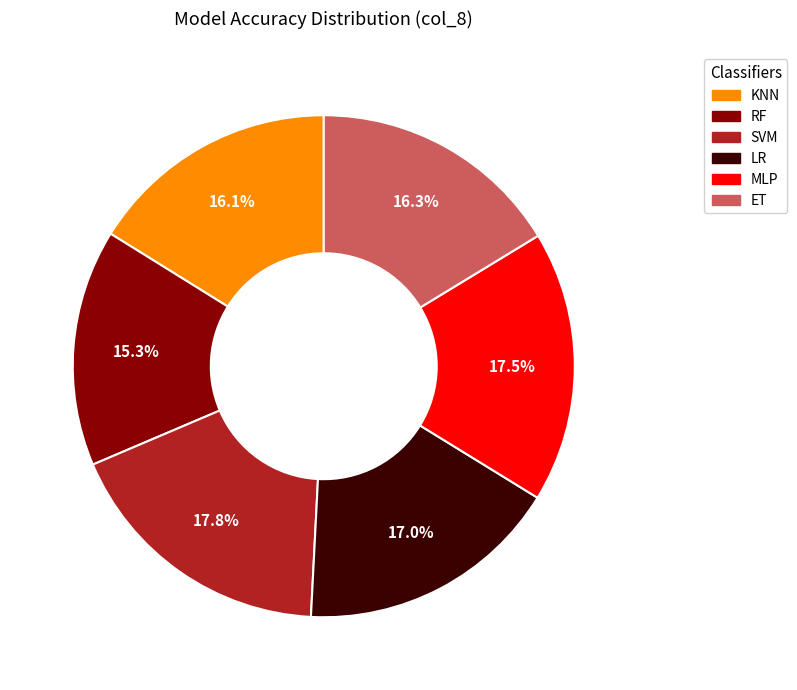

What percentage is the SVM slice, to the nearest percent?

18%